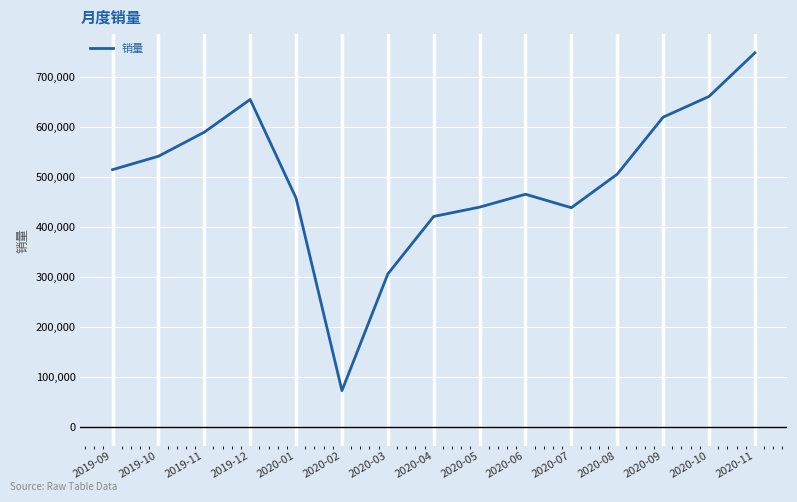

How many lines are shown in the chart?

1